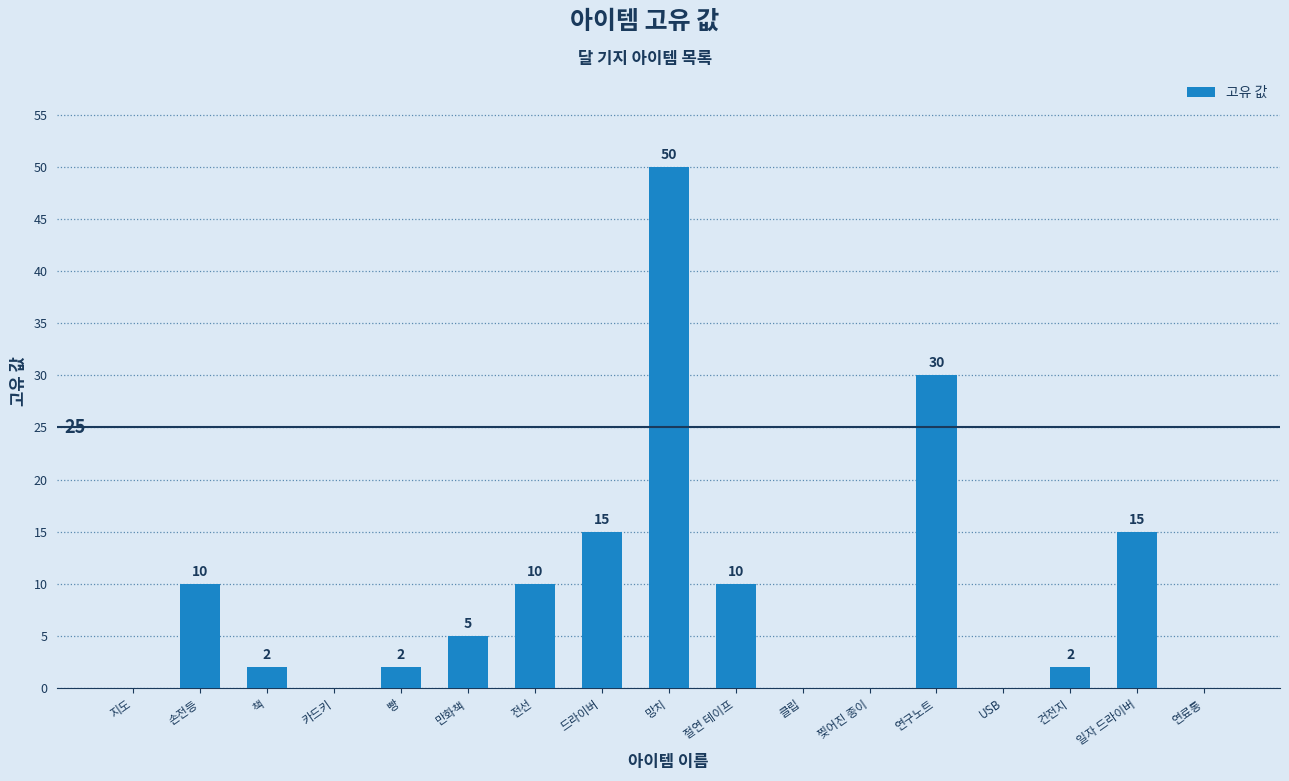

How many distinct data groups are displayed?

1